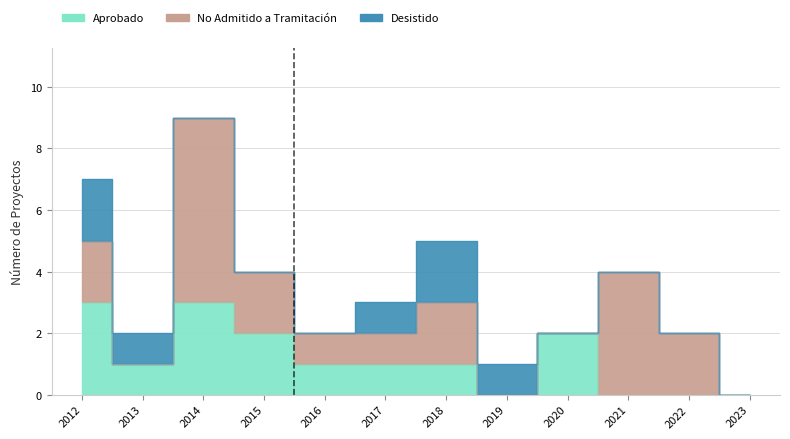

Rank the series by their average value, from lowest to highest.

Desistido, Aprobado, No Admitido a Tramitación